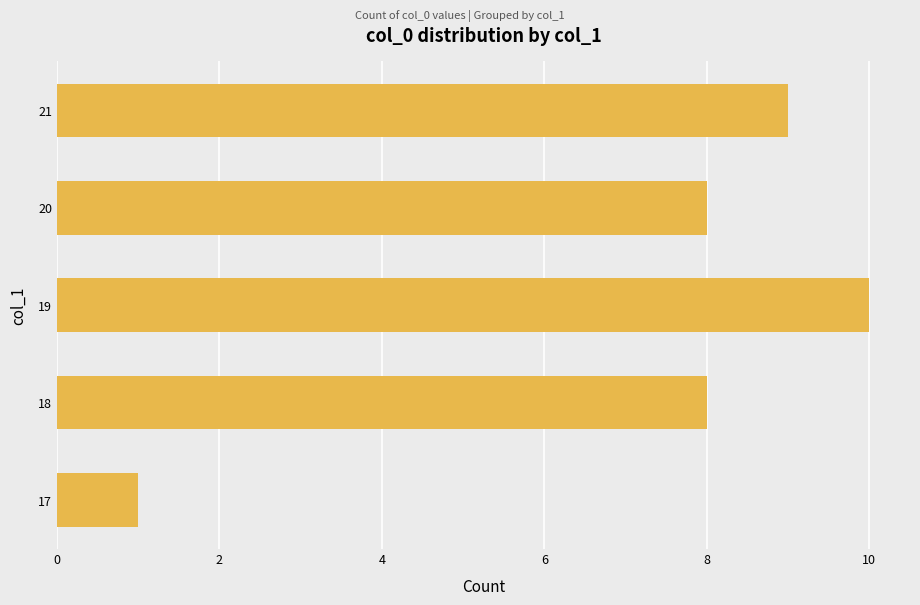

Does the chart contain stacked bars?

No